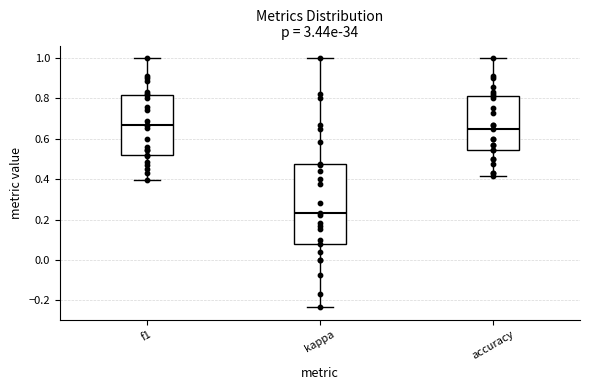

Where is the upper edge of the box for accuracy on the y-axis? The values are not printed on the chart, so give them approximately, as read against the axis.

0.82